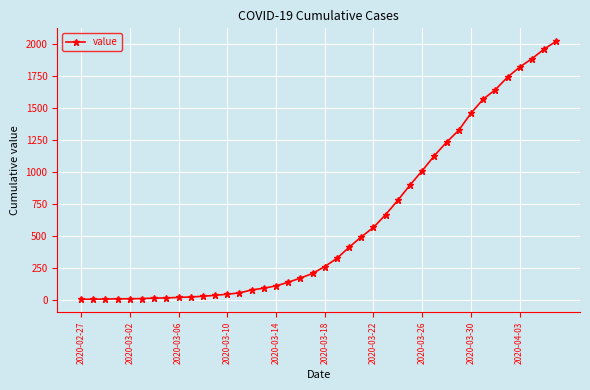

What is the average value?

609